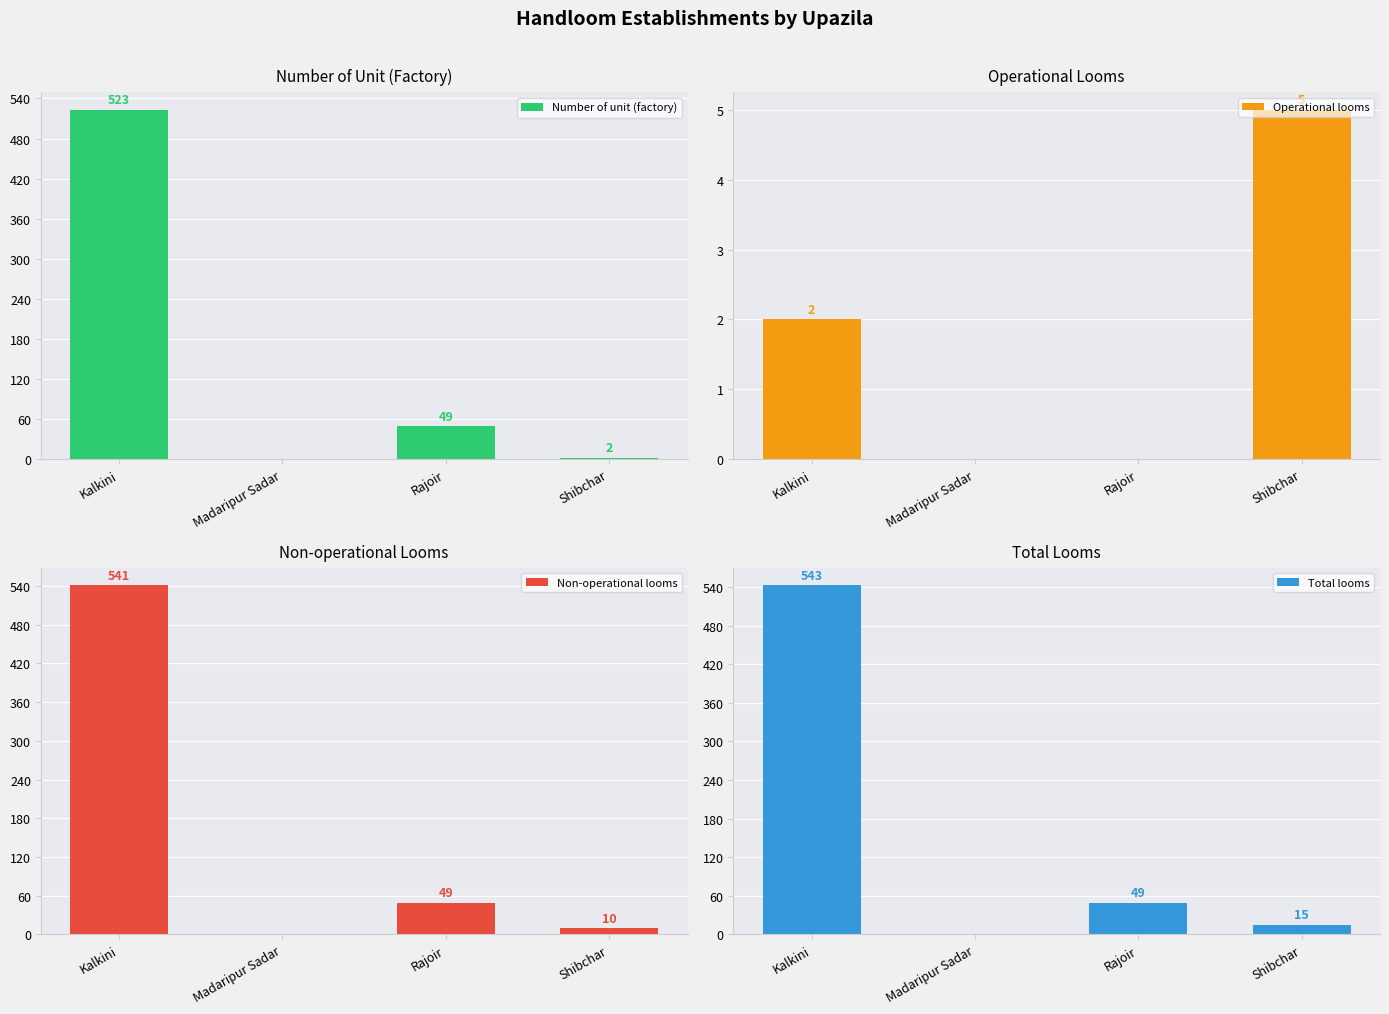

Reading right to left, what are all the values shown in this chart?

Number of unit (factory): Shibchar=2	Rajoir=49	Madaripur Sadar=0	Kalkini=523
Operational looms: Shibchar=5	Rajoir=0	Madaripur Sadar=0	Kalkini=2
Non-operational looms: Shibchar=10	Rajoir=49	Madaripur Sadar=0	Kalkini=541
Total looms: Shibchar=15	Rajoir=49	Madaripur Sadar=0	Kalkini=543